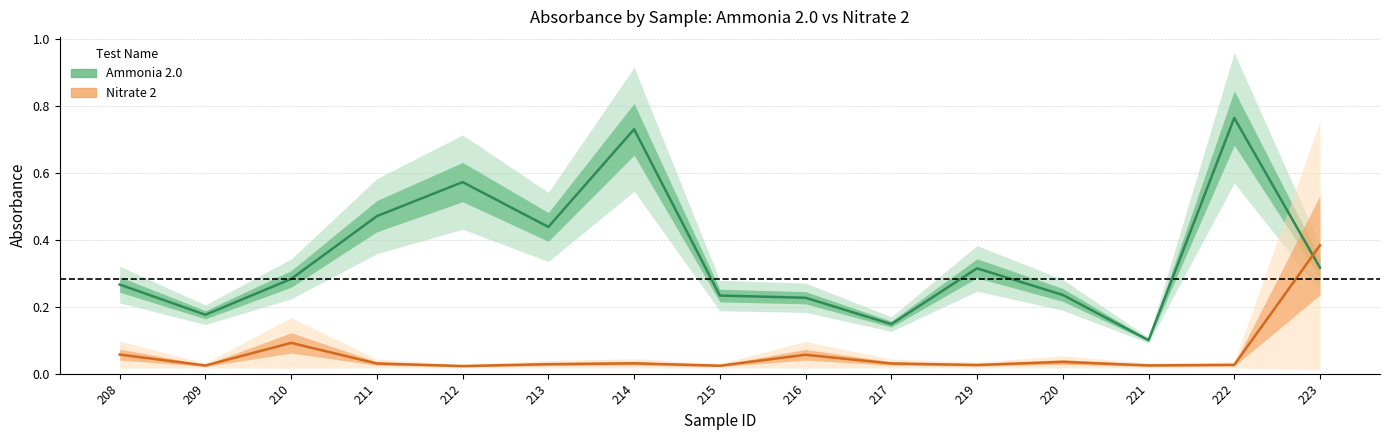

What is the sum of all Nitrate 2 values?

0.9